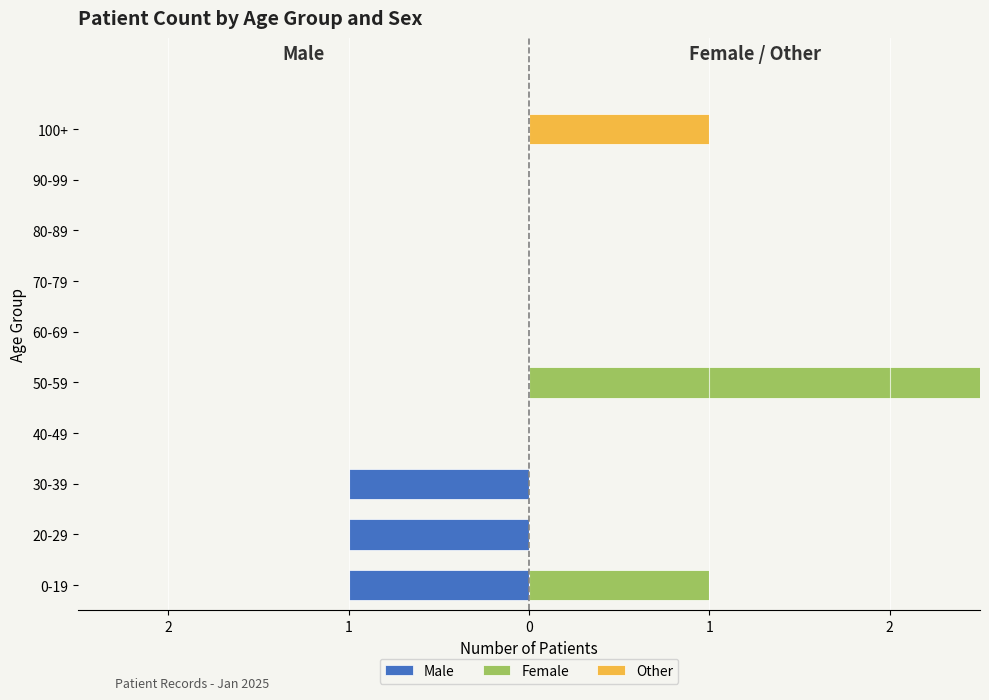

Reading right to left, what are all the values shown in this chart?

Male: 0	0	0	0	0	0	0	-1	-1	-1
Female: 0	0	0	0	0	3	0	0	0	1
Other: 1	0	0	0	0	0	0	0	0	0